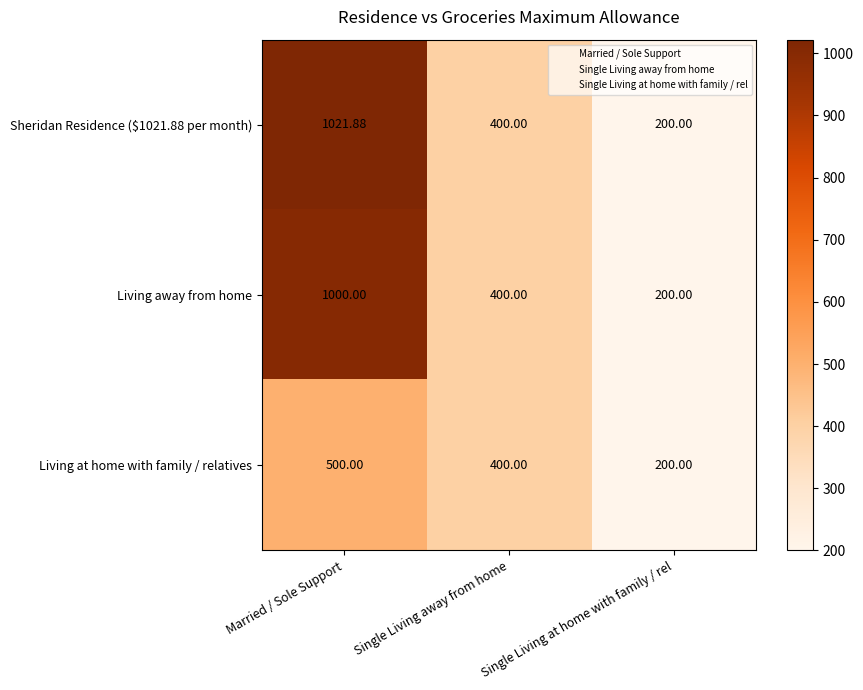

What is the total value across all series at Single Living at home with family / rel?

600.0